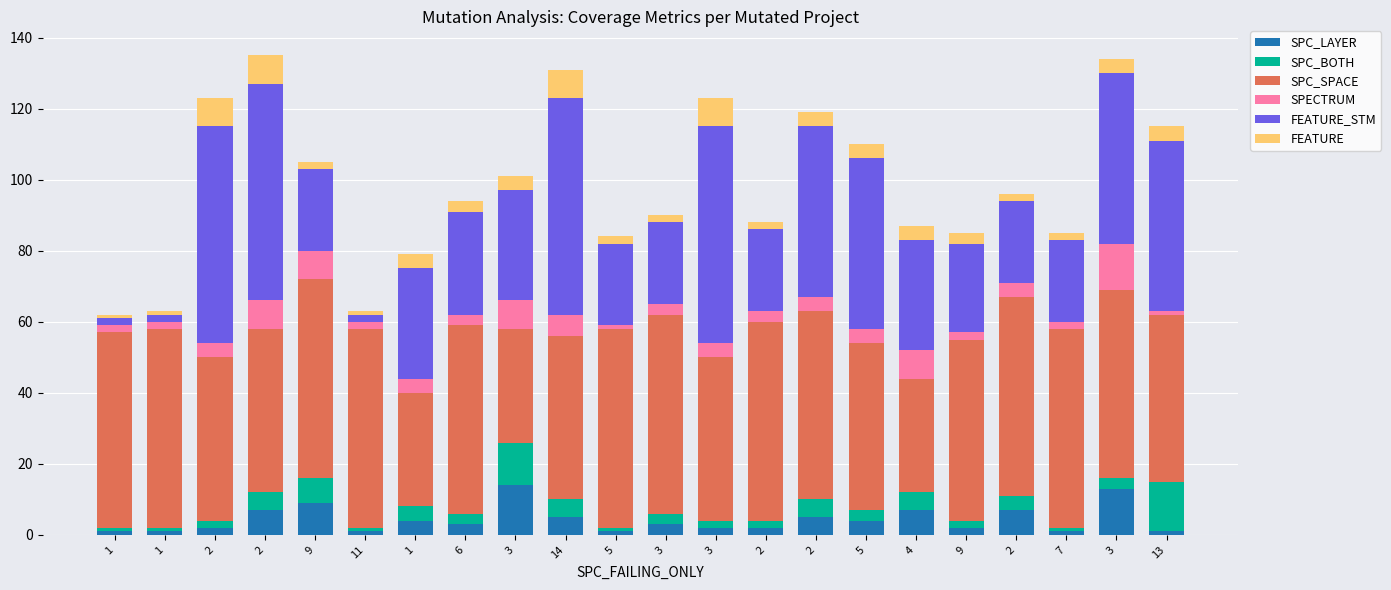

What is the sum of the SPC_SPACE values at 3 and 2?

109